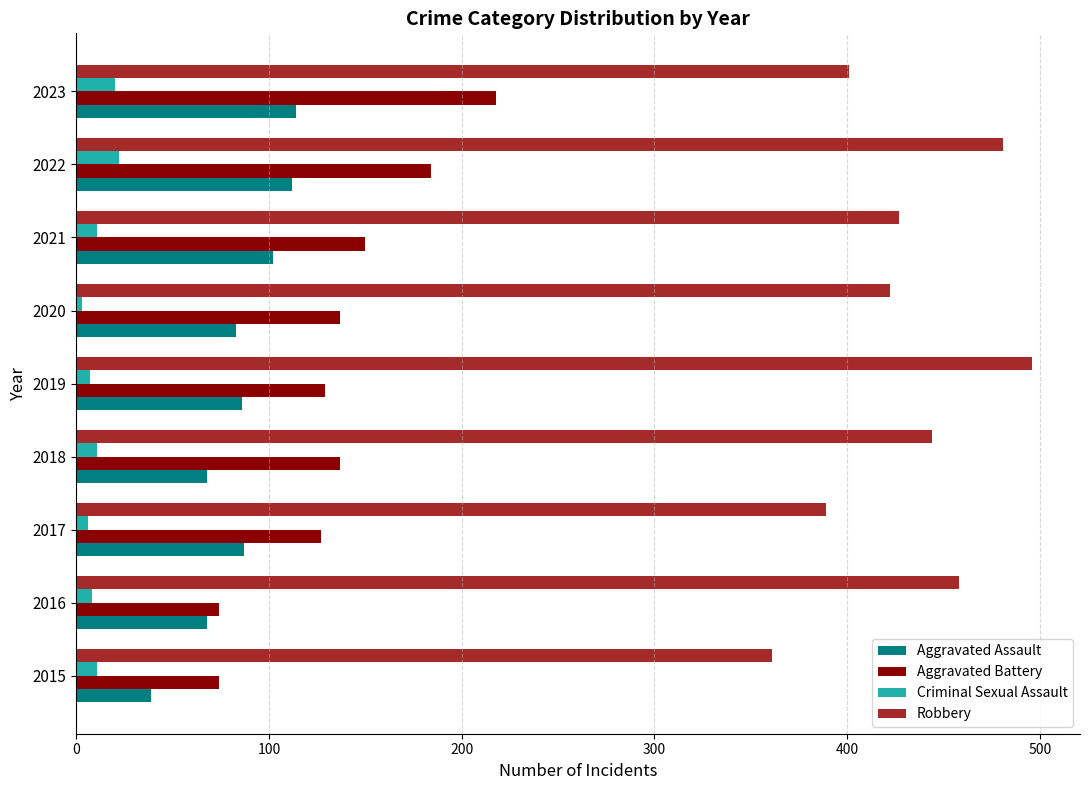

At 2022, list the series in order from smallest to largest.

Criminal Sexual Assault, Aggravated Assault, Aggravated Battery, Robbery